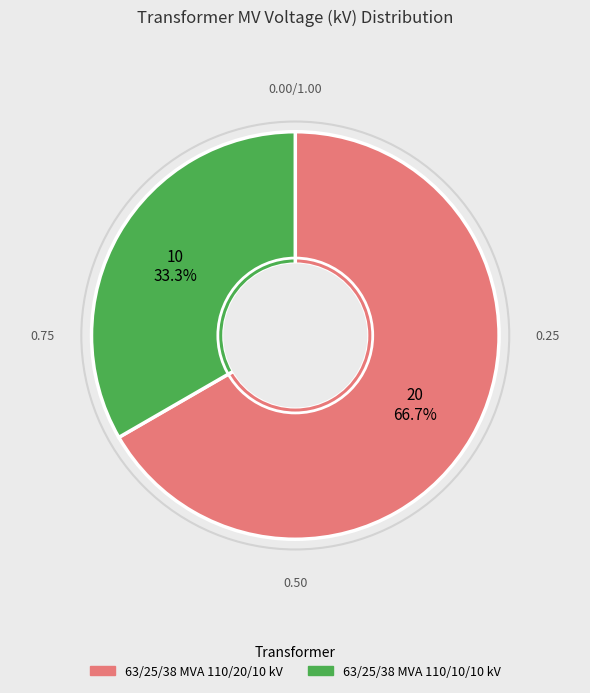

What percentage do 63/25/38 MVA 110/20/10 kV and 63/25/38 MVA 110/10/10 kV together represent?

100.0%